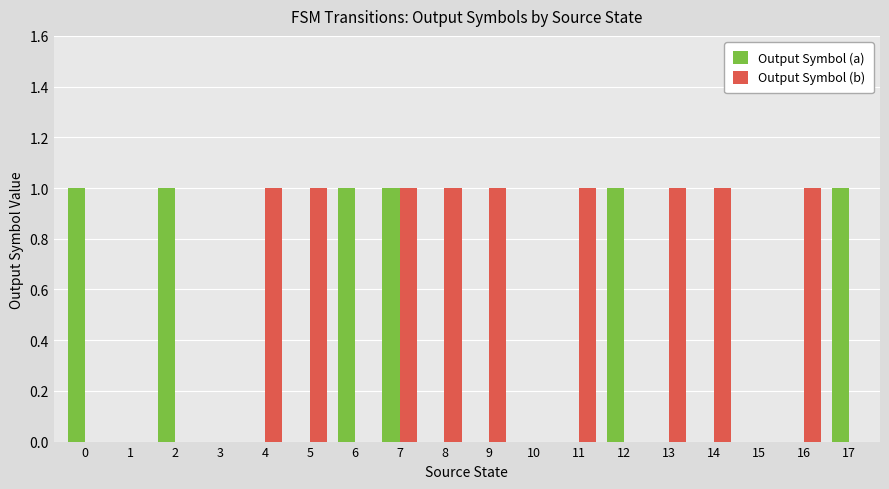

How many Output Symbol (b) values are between 0 and 1?

18